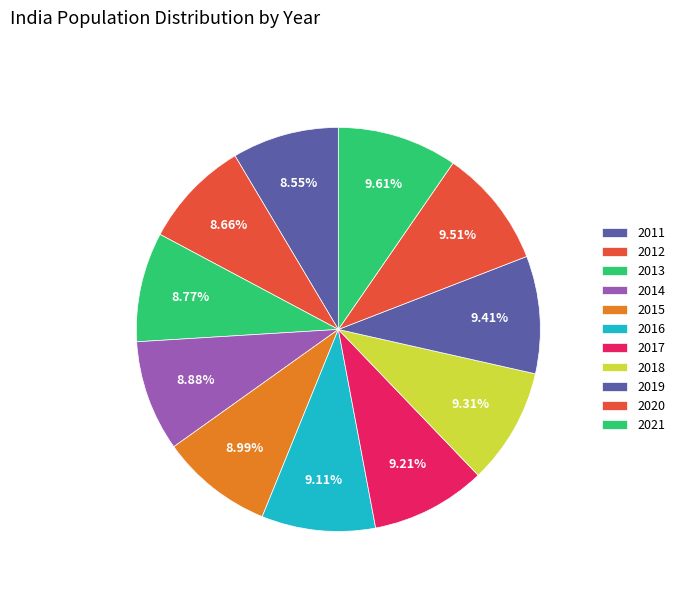

Is 2020 the majority of the pie?

No